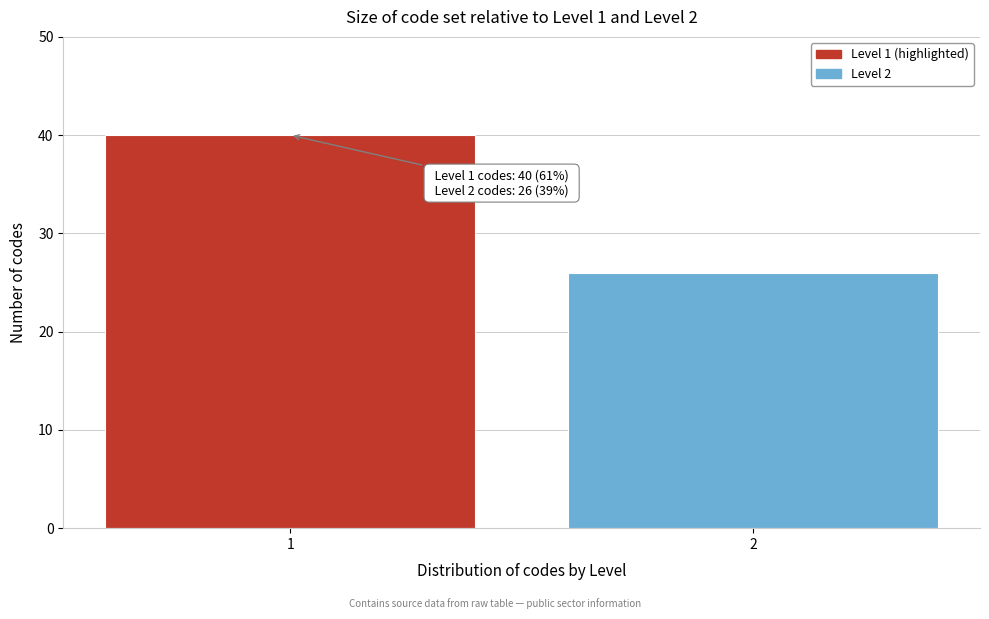

Reading left to right, list all the values displayed in this chart.

1=40	2=26